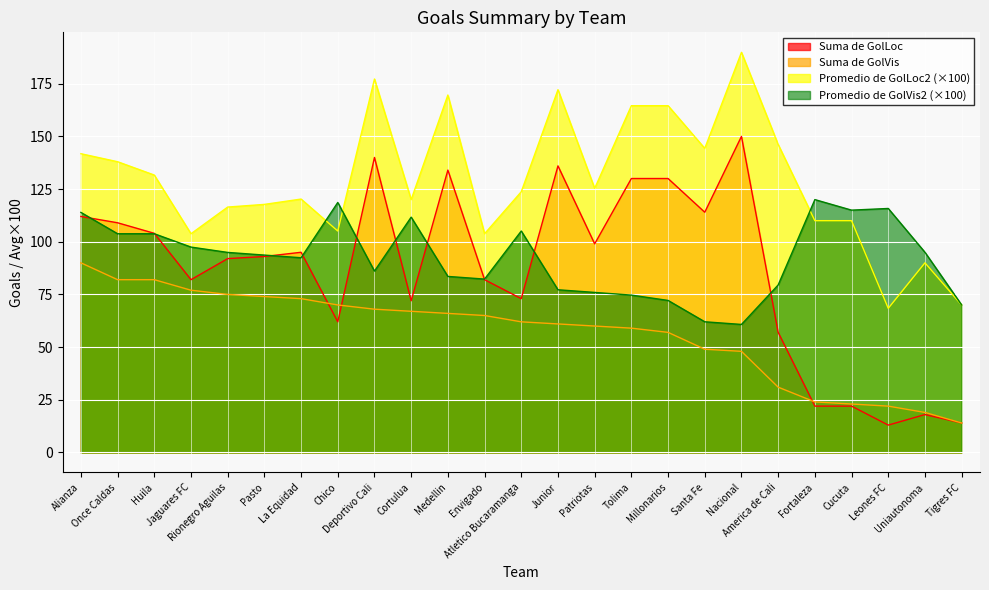

What is the difference between the maximum and minimum values in the Suma de GolLoc series?

137.0